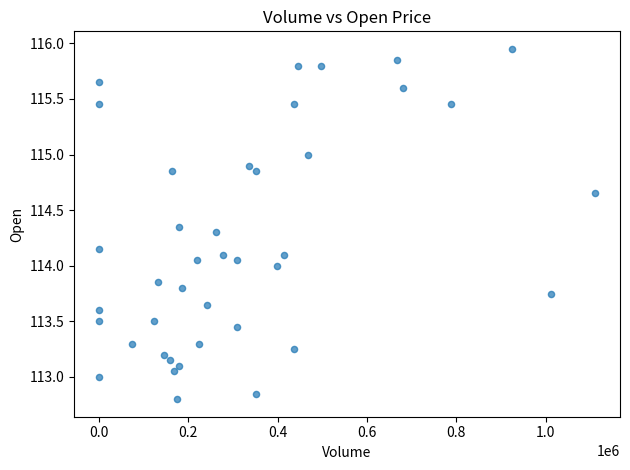

What is the range of Y values (max minus min)?

3.1